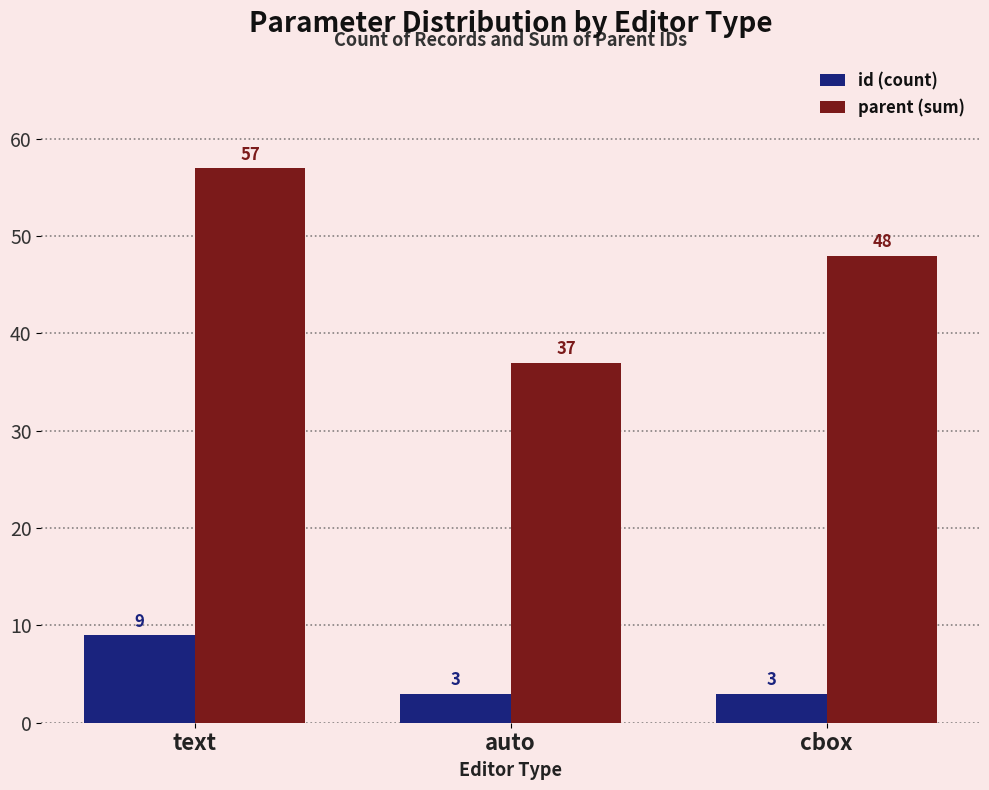

How many data points does each series have?

3